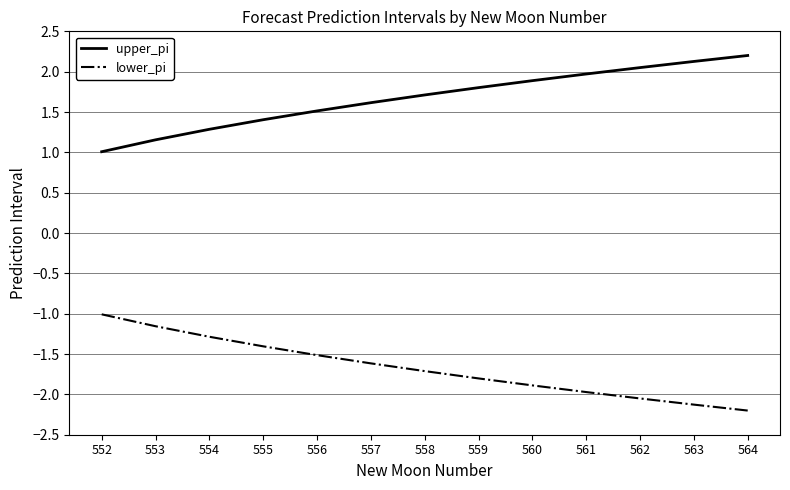

What is the sum of all lower_pi values?

-21.7